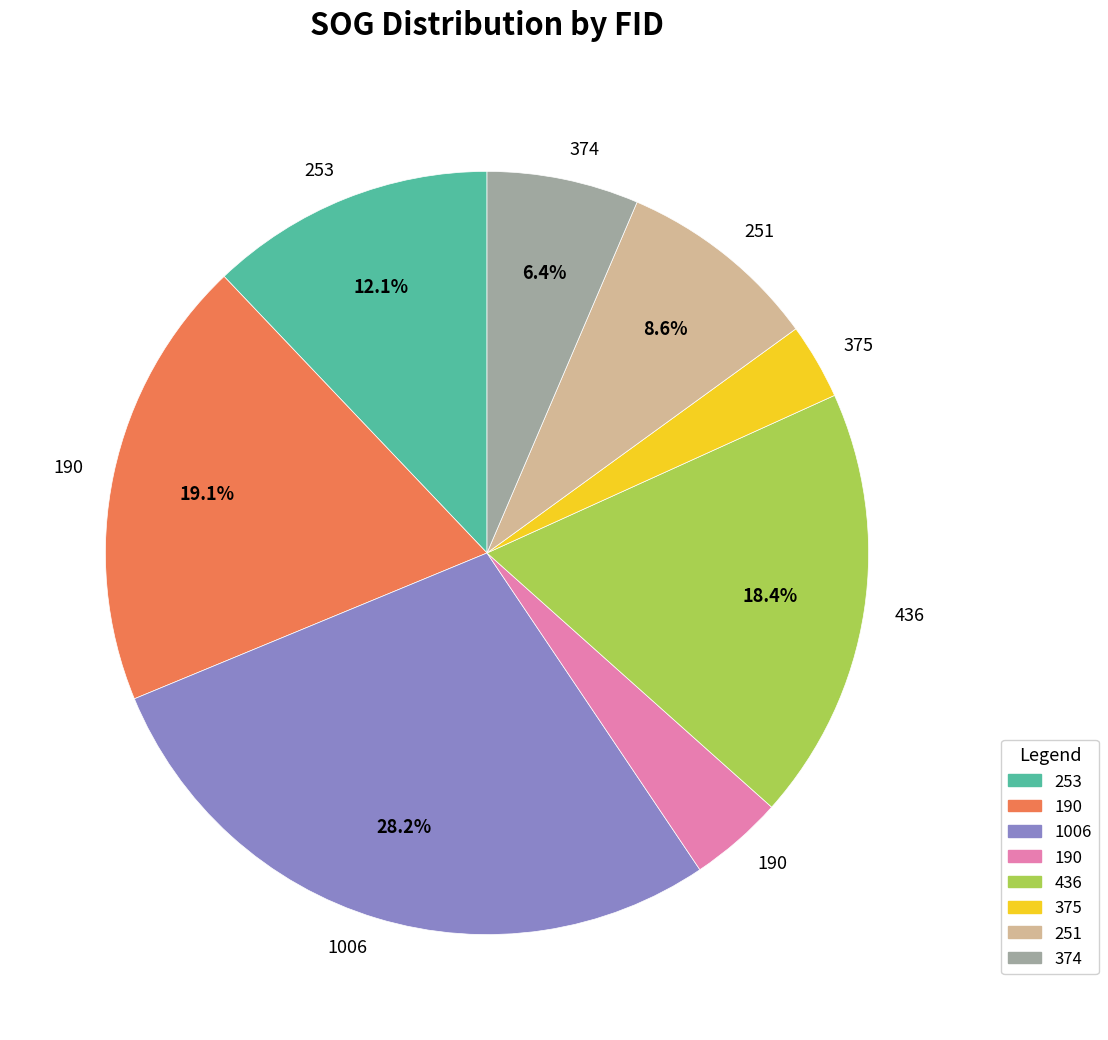

Is there a majority slice in this chart?

No